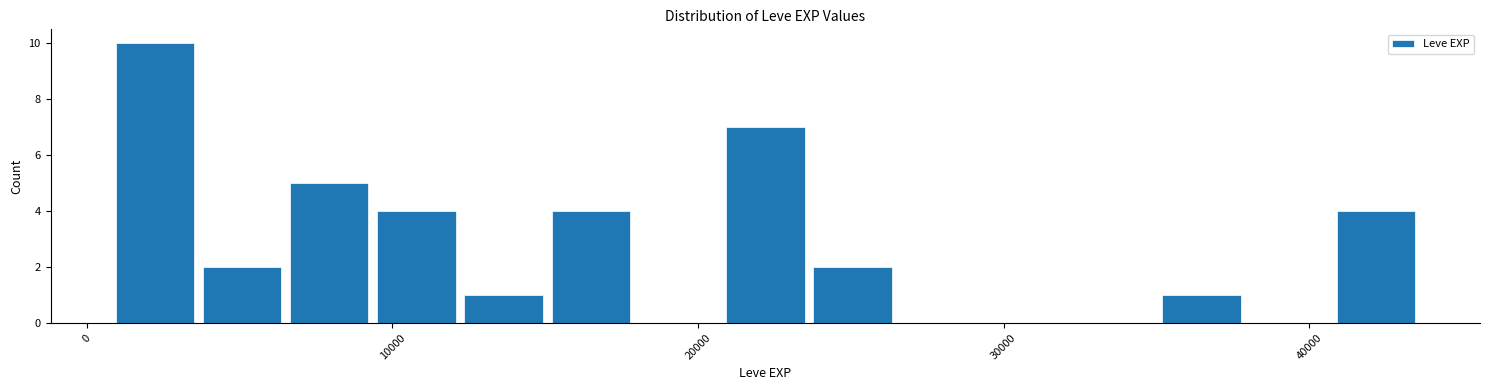

Around what value on the x-axis is the tallest bar? Give the approximate position of its centre, as read against the axis.

2000